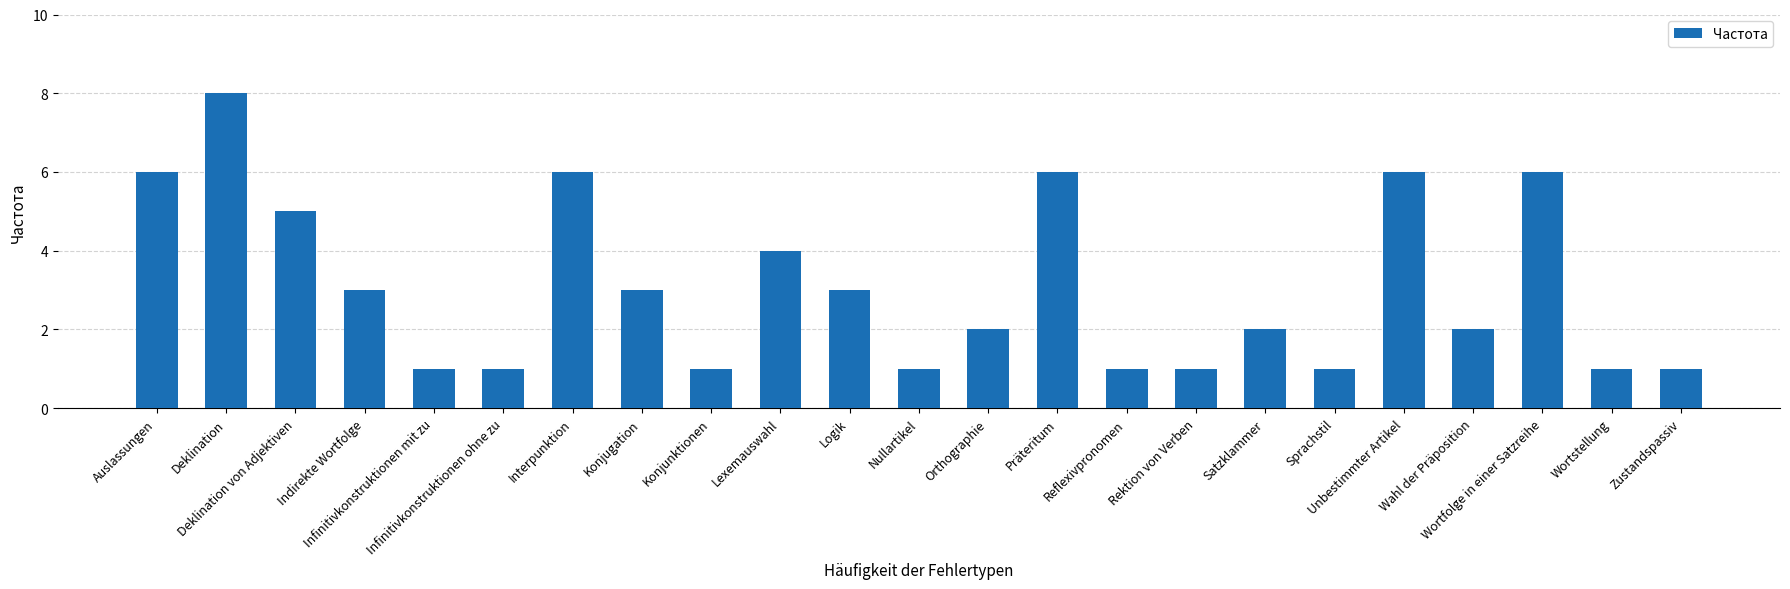

At which category does the chart reach its peak across all series?

Deklination